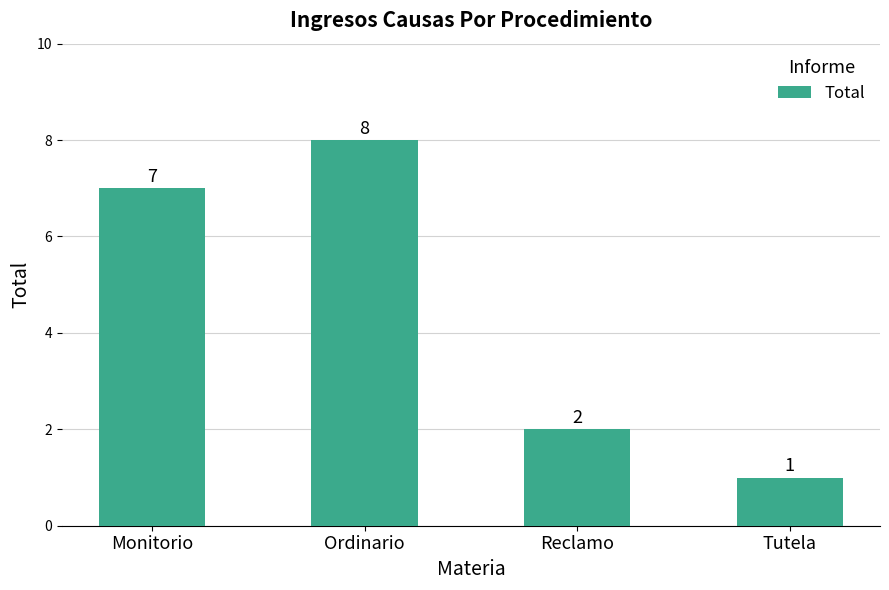

Are the bars horizontal?

No